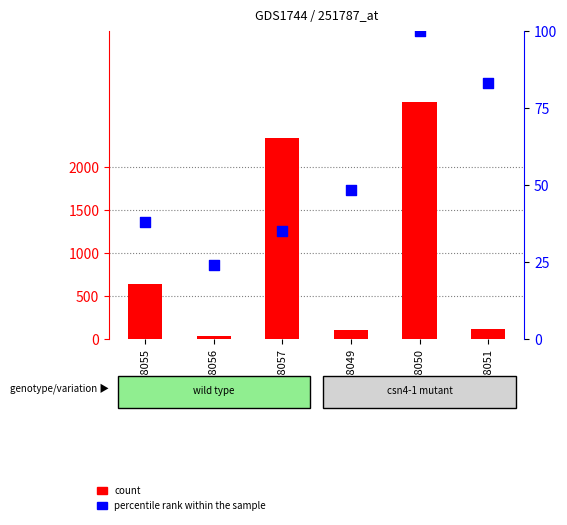

Which series contains the highest Y value?

count